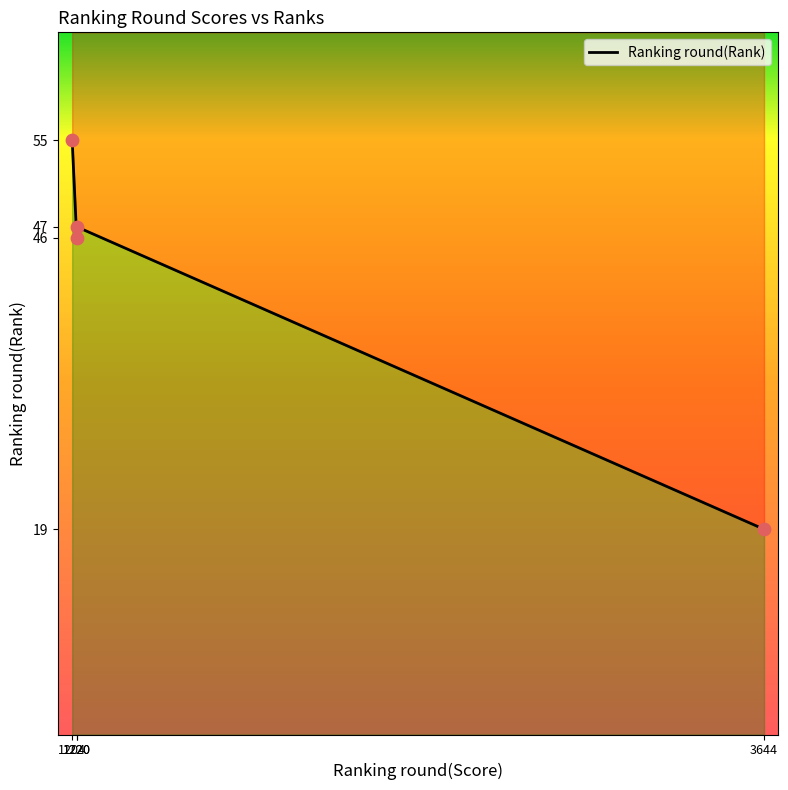

What is the change in value from Individual (1220, Rank 46) to Individual (1220, Rank 47)?

+1